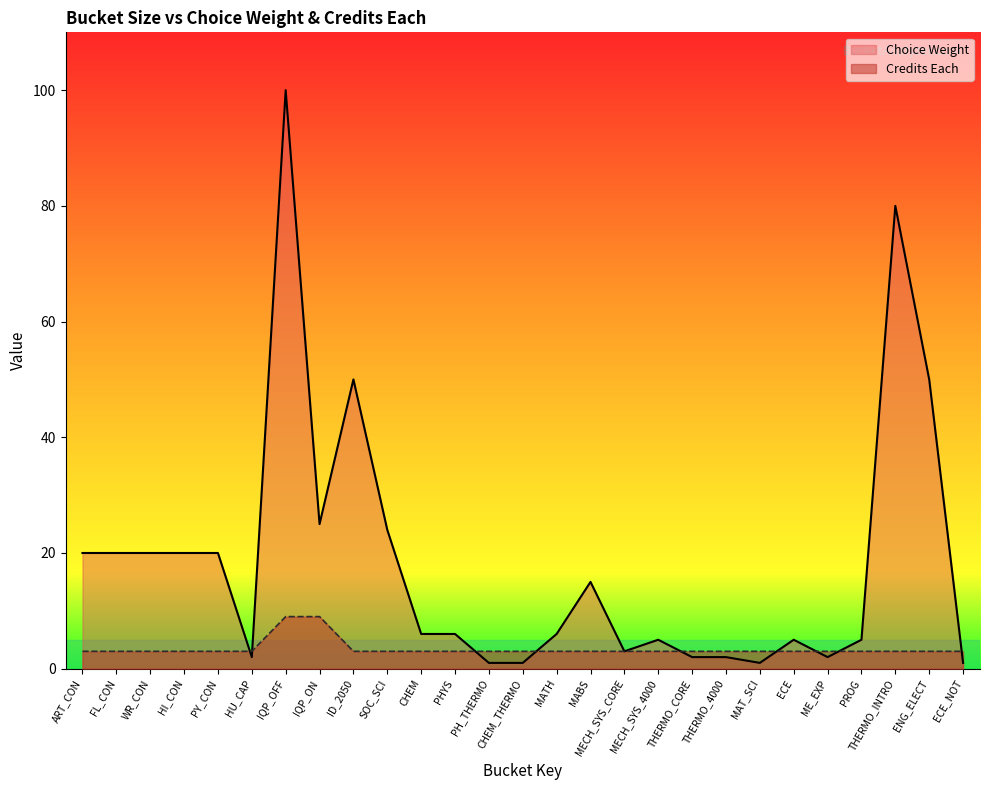

After their last crossing, which series has the higher values: Choice Weight or Credits Each?

Credits Each